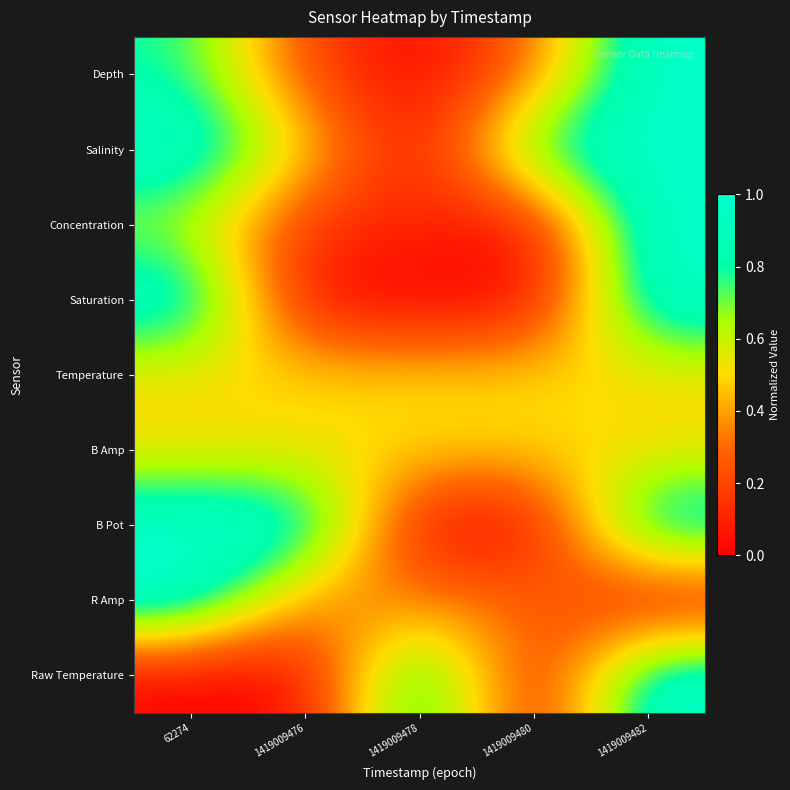

Reading left to right, what are all the values shown in this chart?

Depth: 62274=0.8	1419009476=0.2	1419009478=0.0	1419009480=0.3	1419009482=1.0
Salinity: 62274=1.0	1419009476=0.5	1419009478=0.0	1419009480=0.9	1419009482=1.0
Concentration: 62274=0.6	1419009476=0.1	1419009478=0.1	1419009480=0.0	1419009482=1.0
Saturation: 62274=1.0	1419009476=0.0	1419009478=0.0	1419009480=0.0	1419009482=1.0
Temperature: 62274=0.5	1419009476=0.5	1419009478=0.5	1419009480=0.5	1419009482=0.5
B Amp: 62274=0.5	1419009476=0.5	1419009478=0.5	1419009480=0.5	1419009482=0.5
B Pot: 62274=1.0	1419009476=1.0	1419009478=0.0	1419009480=0.0	1419009482=1.0
R Amp: 62274=1.0	1419009476=0.3	1419009478=0.3	1419009480=0.3	1419009482=0.0
Raw Temperature: 62274=0.0	1419009476=0.0	1419009478=1.0	1419009480=0.0	1419009482=1.0